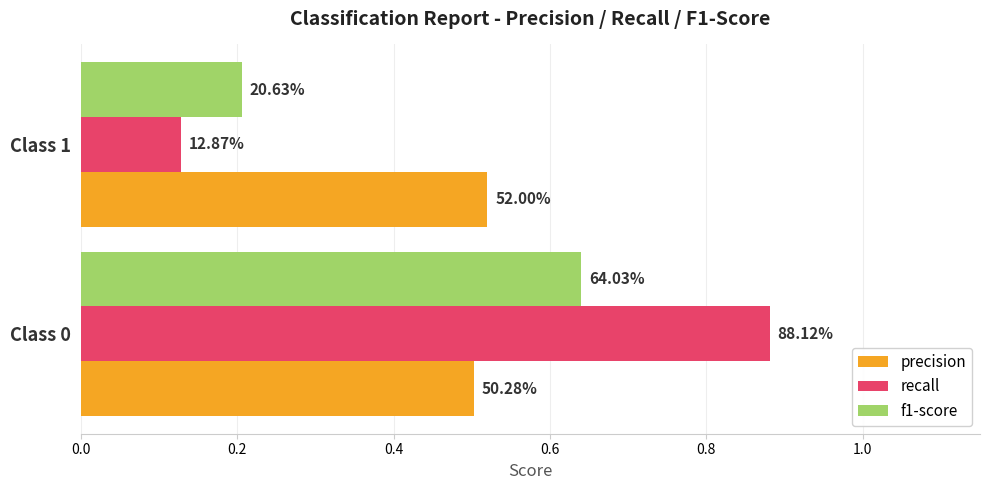

Reading right to left, extract all data points from this chart.

precision: 0.2=0.5	0.0=0.5
recall: 0.2=0.1	0.0=0.9
f1-score: 0.2=0.2	0.0=0.6